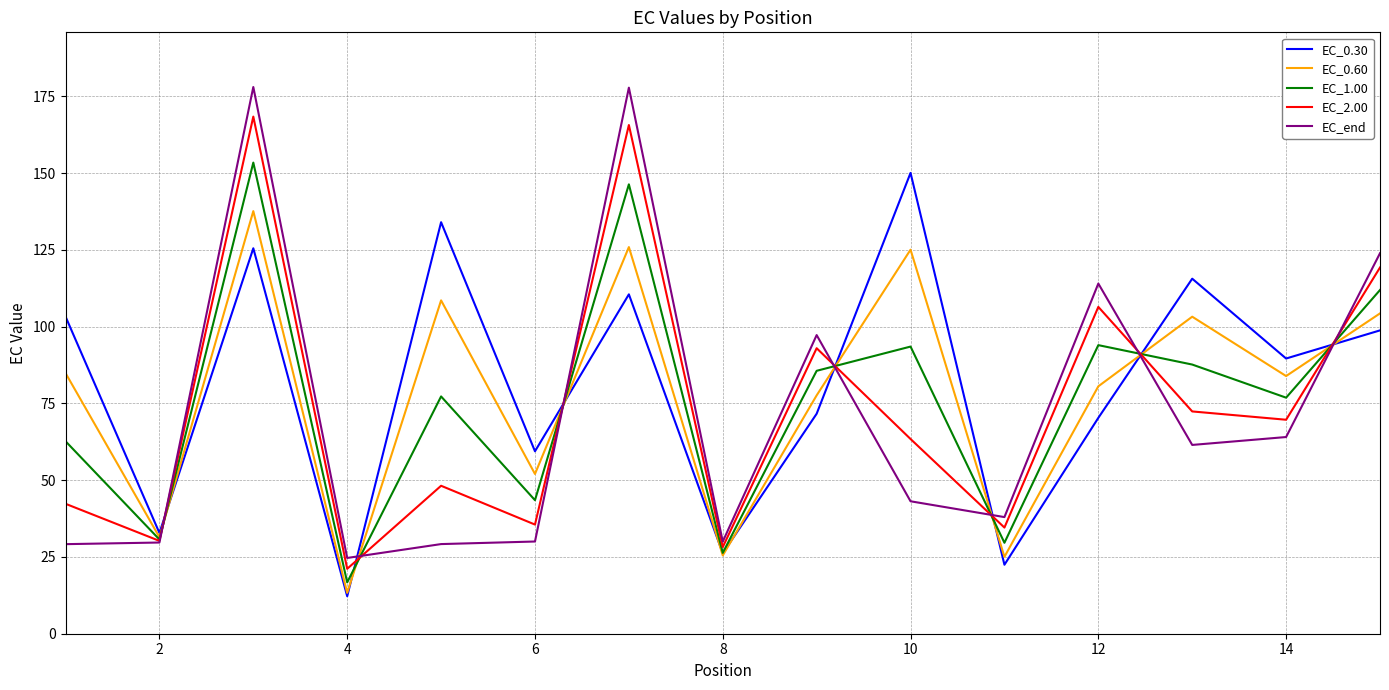

What is the minimum value for EC_2.00?

21.1